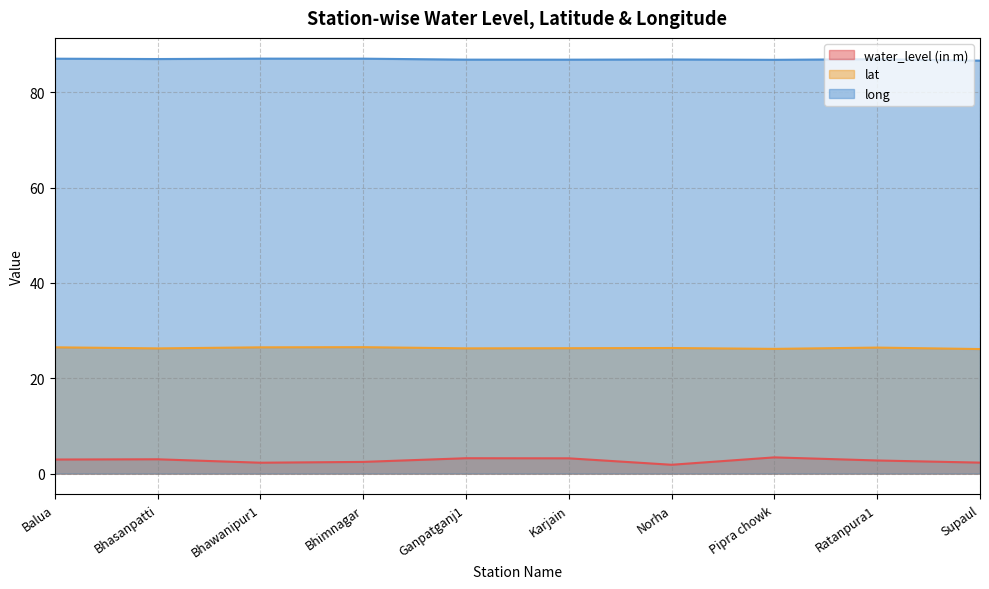

What position from the left is Balua?

1